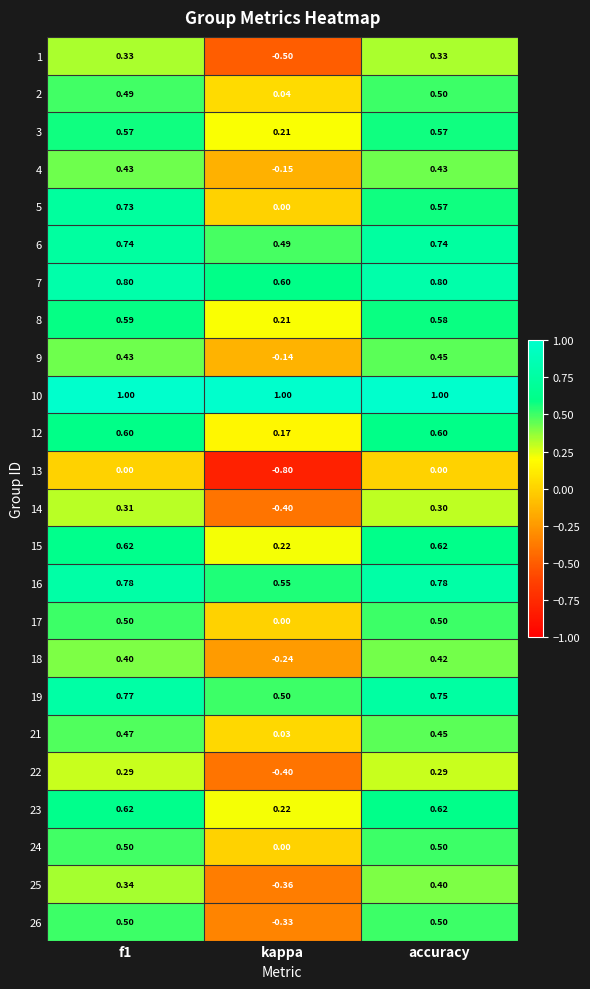

How many values in the 17 series exceed 0?

2